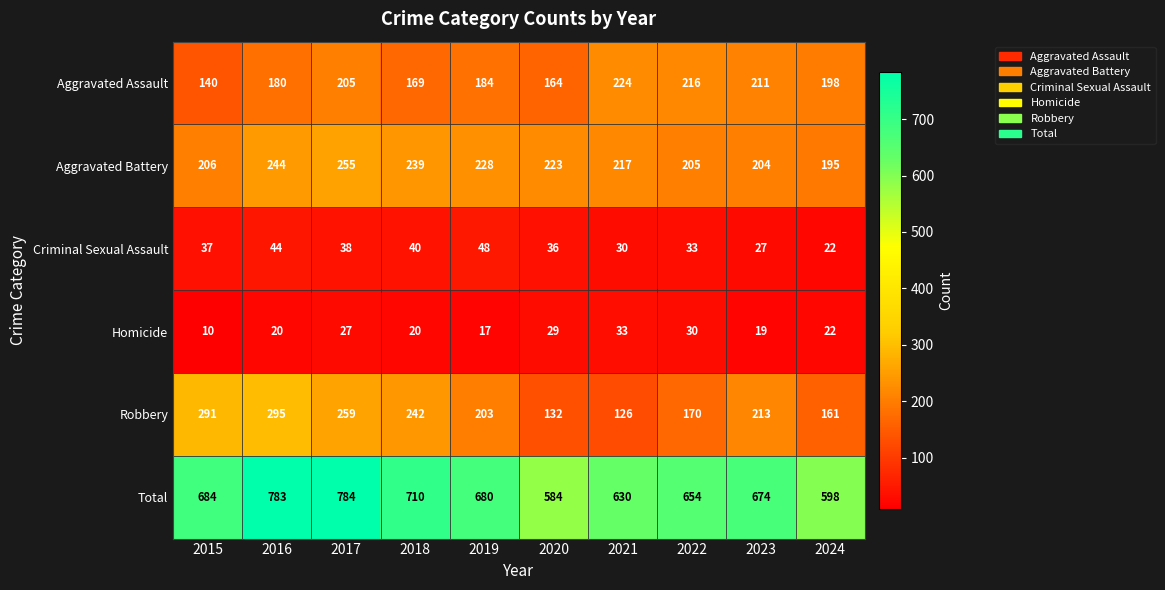

Count the number of data series in this chart.

6